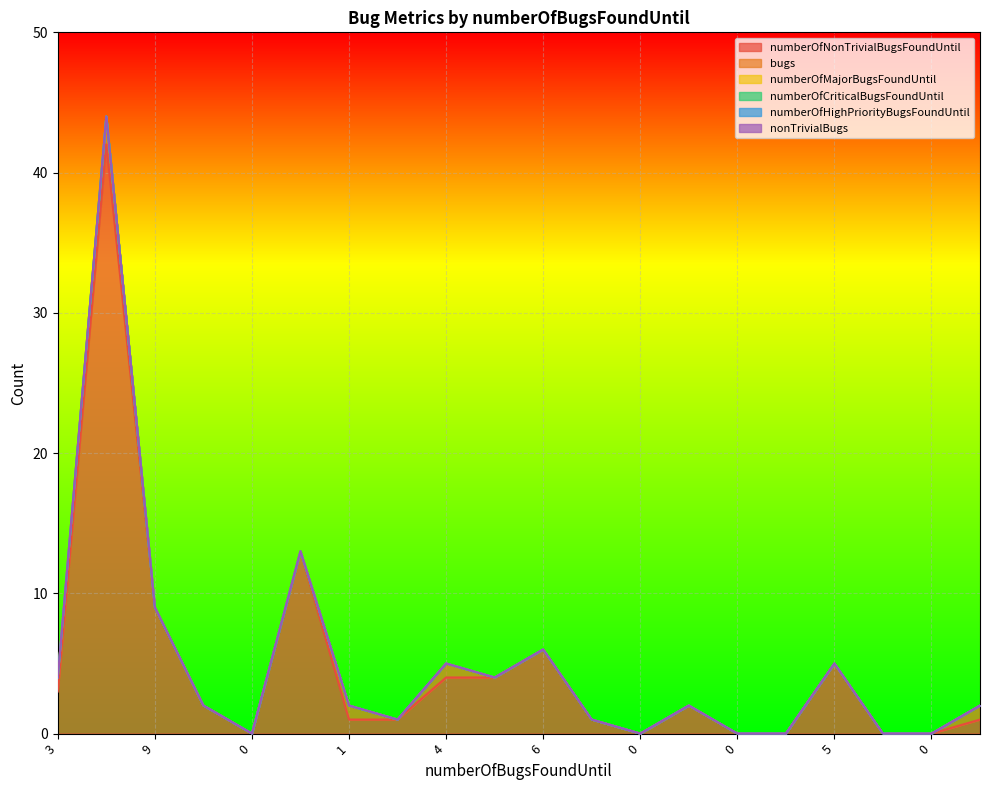

Rank the series at 0 from highest to lowest value.

numberOfNonTrivialBugsFoundUntil, bugs, numberOfMajorBugsFoundUntil, numberOfCriticalBugsFoundUntil, numberOfHighPriorityBugsFoundUntil, nonTrivialBugs